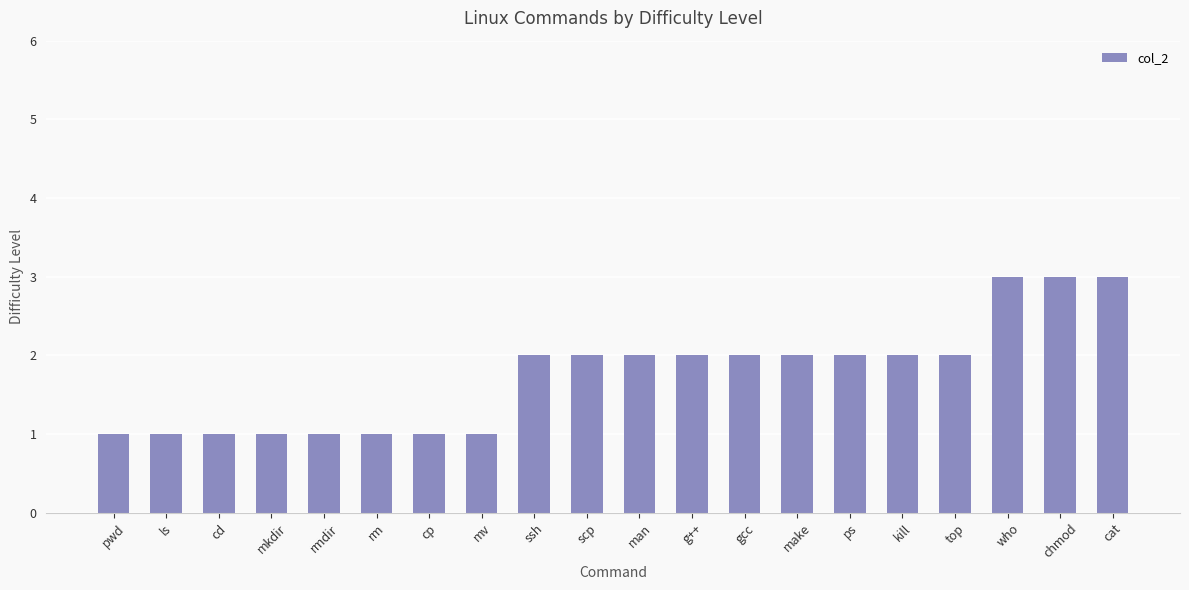

What position from the left is top?

17